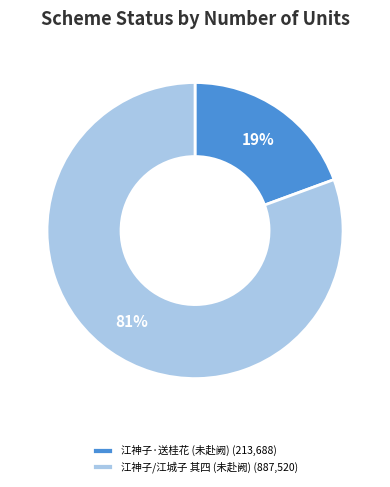

Which has a higher value, 江神子/江城子 其四 (未赴阙) (887,520) or 江神子·送桂花 (未赴阙) (213,688)?

江神子/江城子 其四 (未赴阙) (887,520)